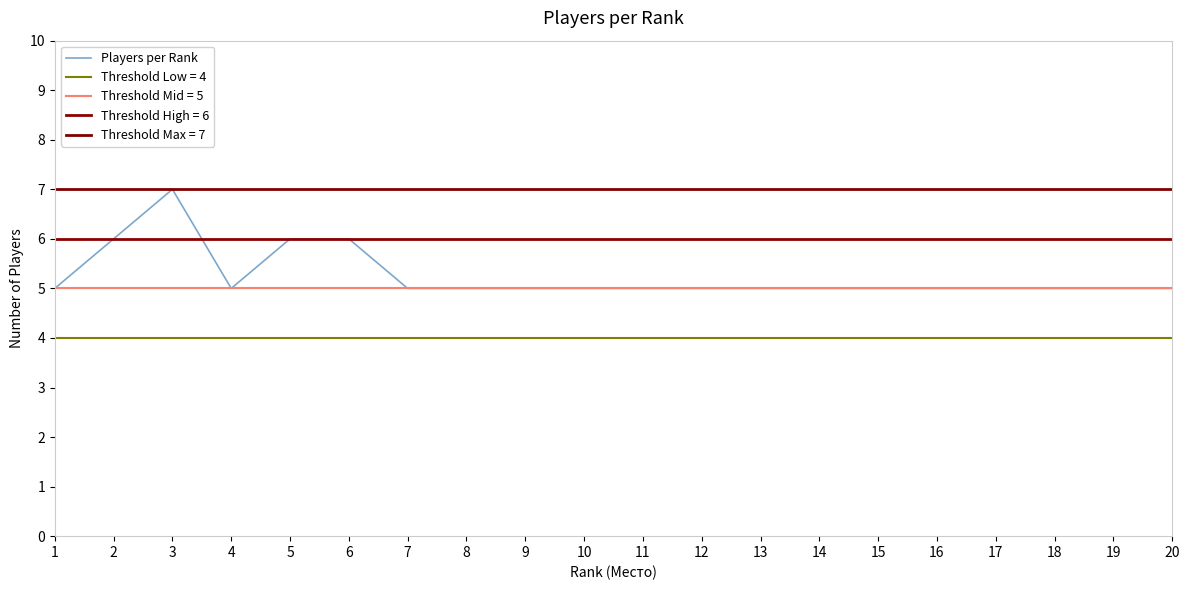

Count the number of values greater than 5.

4